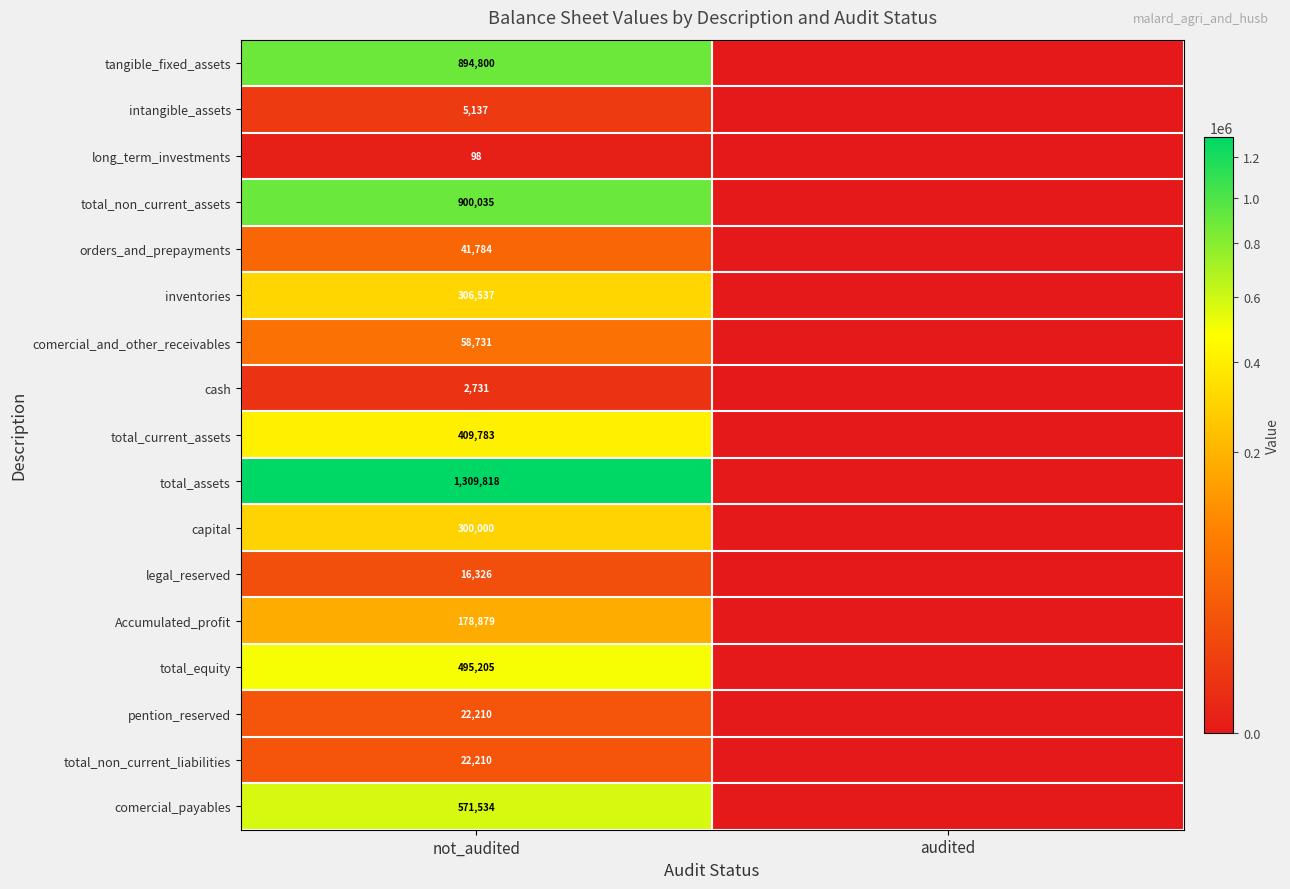

What is the spread (max minus min) of values at not_audited?

1309720